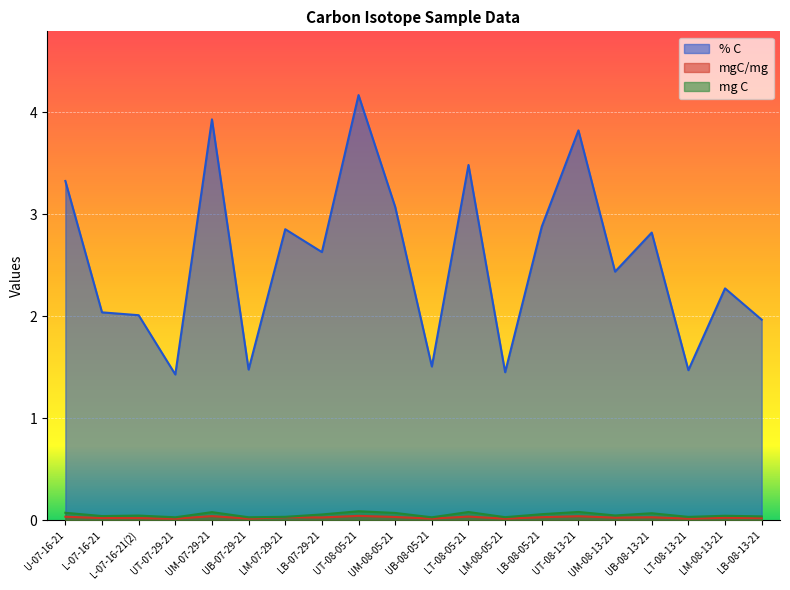

At which label does mgC/mg reach its minimum?

UT-07-29-21